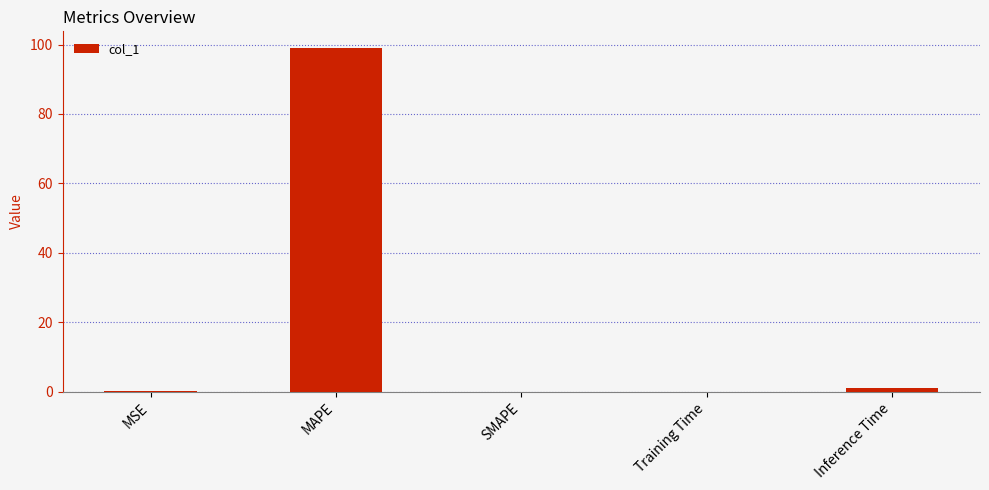

The value at MAPE is 98.9. True or false?

True